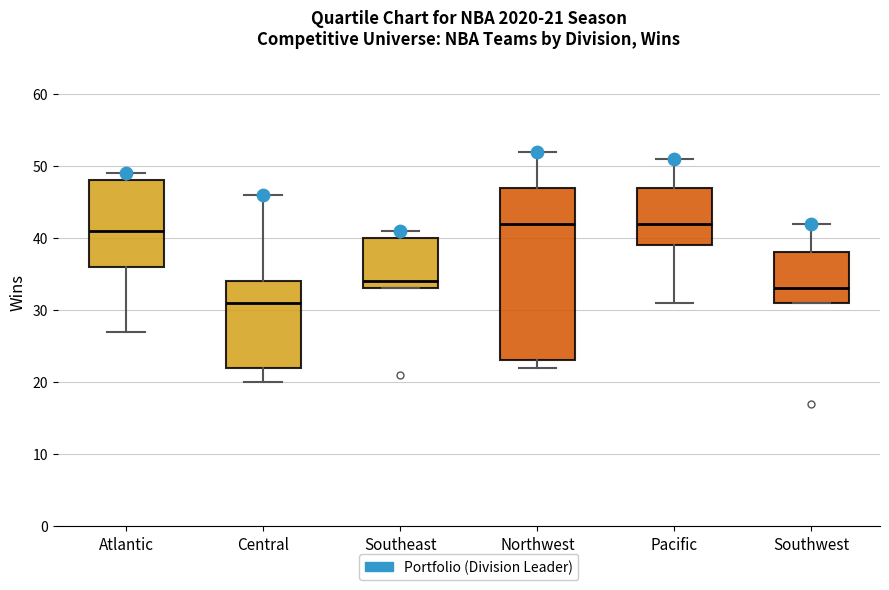

Which box's median line is the lowest?

Central